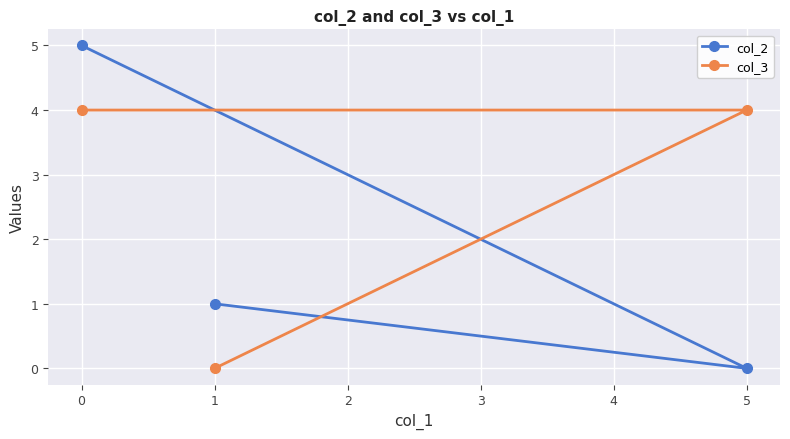

How many lines are shown in the chart?

2